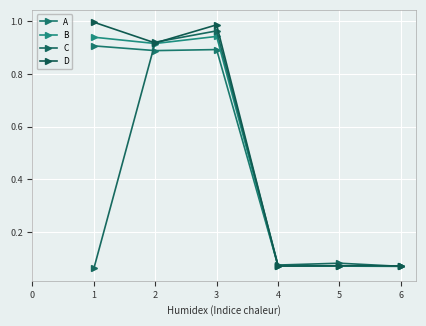

How many intersections are there between B and A?

1